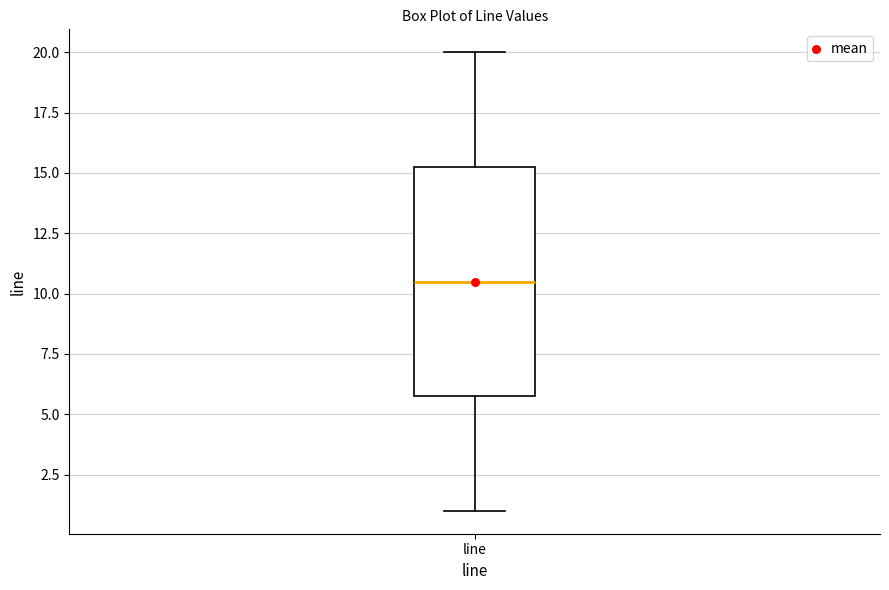

Where does the median line of the box for line sit on the y-axis? The values are not printed on the chart, so give them approximately, as read against the axis.

10.5